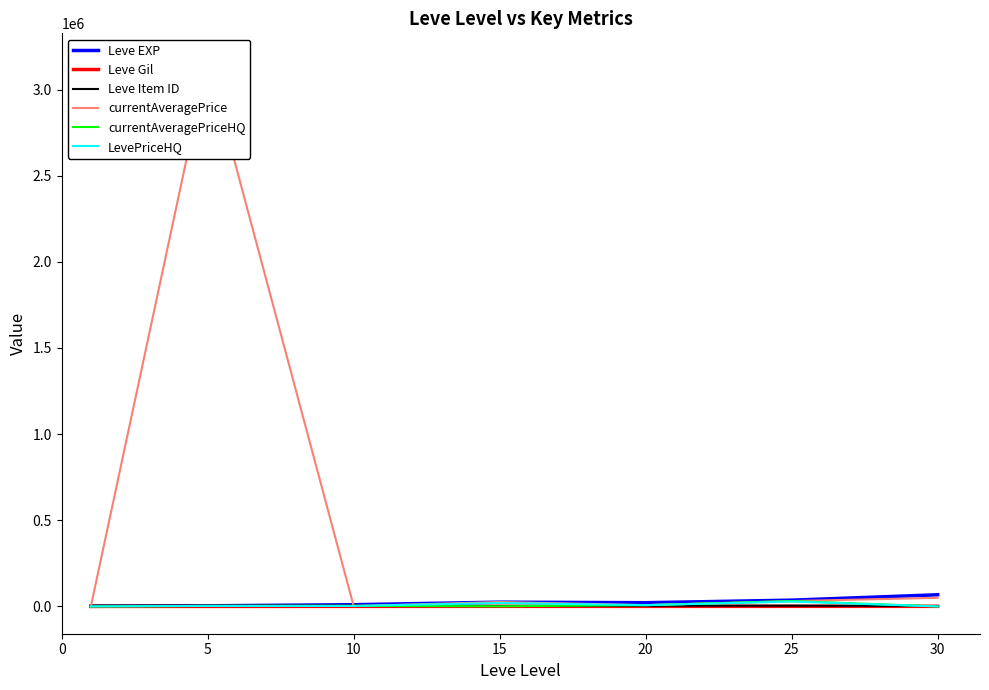

The value of Leve Gil at 15 is 529.0. True or false?

True